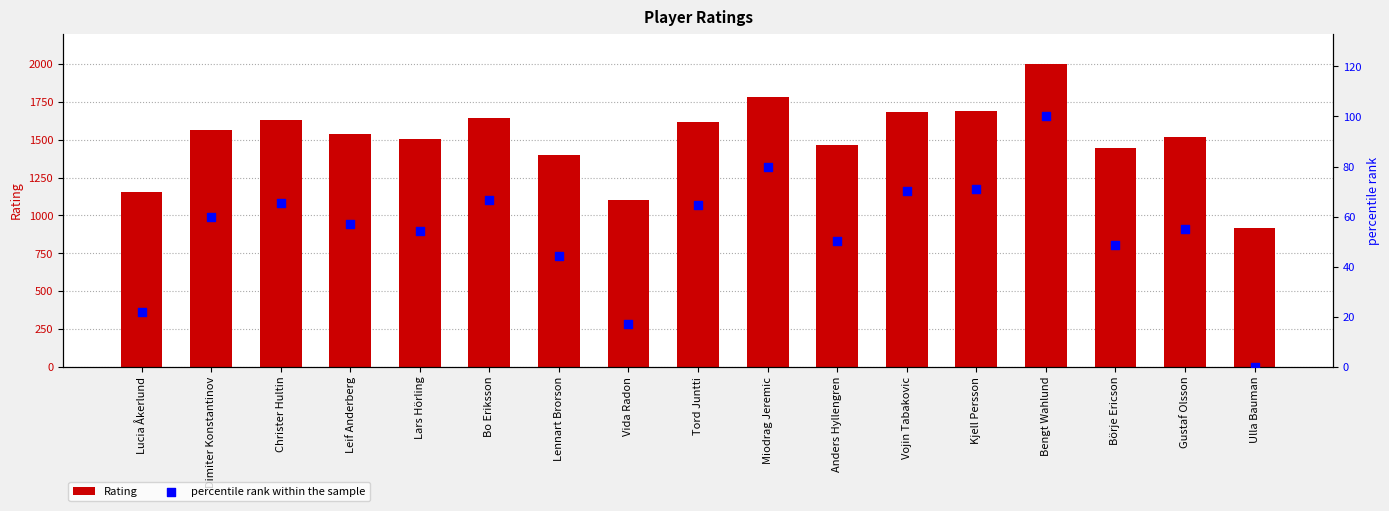

At how many categories does at least one series exceed 1086?

16